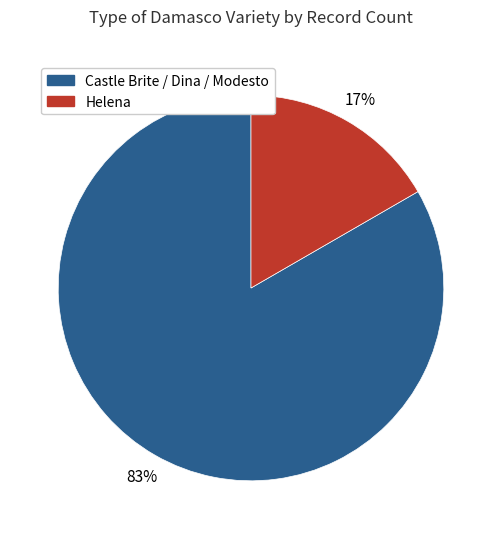

True or false: Castle Brite / Dina / Modesto accounts for 83% of the total.

True